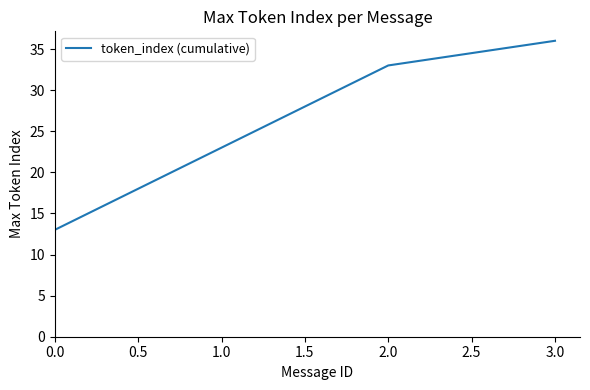

What position from the left is 3.0?

4